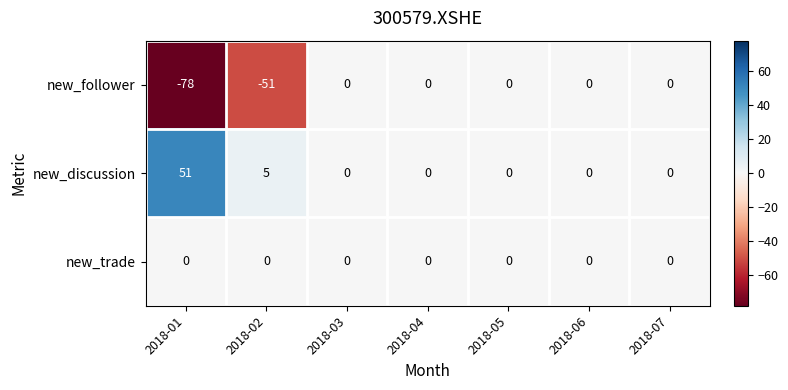

Which series has the largest total across all categories?

new_discussion